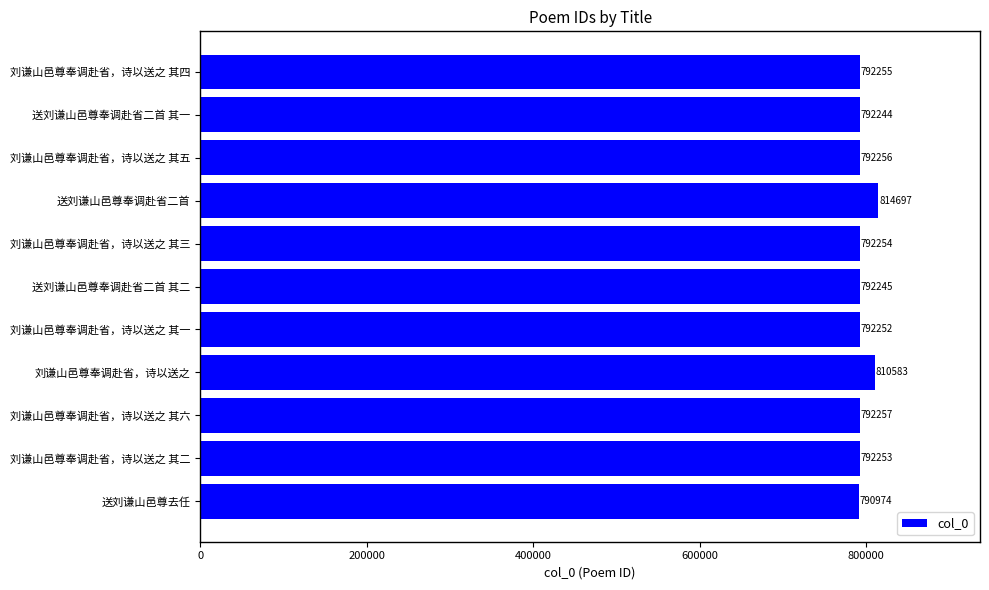

What is the change in value from 刘谦山邑尊奉调赴省，诗以送之 其二 to 刘谦山邑尊奉调赴省，诗以送之 其三?

+1